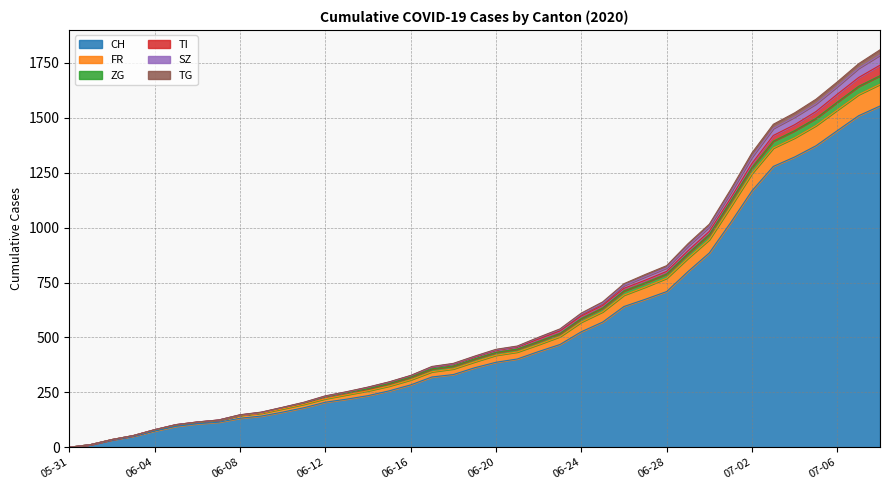

The value of TG at 2020-06-14 is 377. True or false?

False